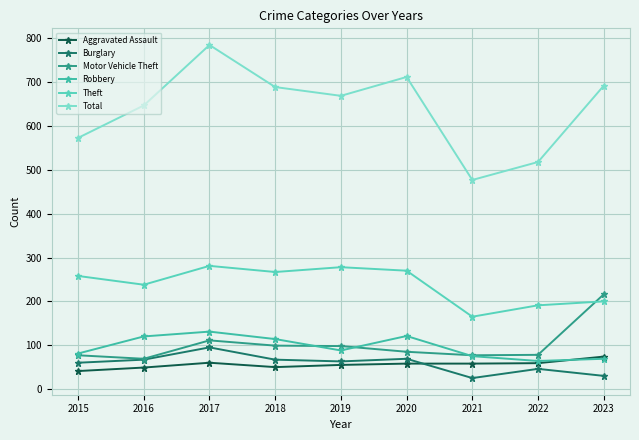

Reading left to right, transcribe all the data shown in this chart.

Aggravated Assault: 2015=41	2016=49	2017=60	2018=50	2019=55	2020=58	2021=58	2022=59	2023=74
Burglary: 2015=60	2016=67	2017=95	2018=67	2019=63	2020=69	2021=25	2022=46	2023=30
Motor Vehicle Theft: 2015=77	2016=69	2017=111	2018=99	2019=98	2020=85	2021=77	2022=78	2023=216
Robbery: 2015=81	2016=120	2017=131	2018=114	2019=88	2020=121	2021=75	2022=64	2023=69
Theft: 2015=258	2016=238	2017=281	2018=267	2019=278	2020=270	2021=165	2022=191	2023=200
Total: 2015=573	2016=647	2017=785	2018=689	2019=669	2020=712	2021=477	2022=518	2023=692